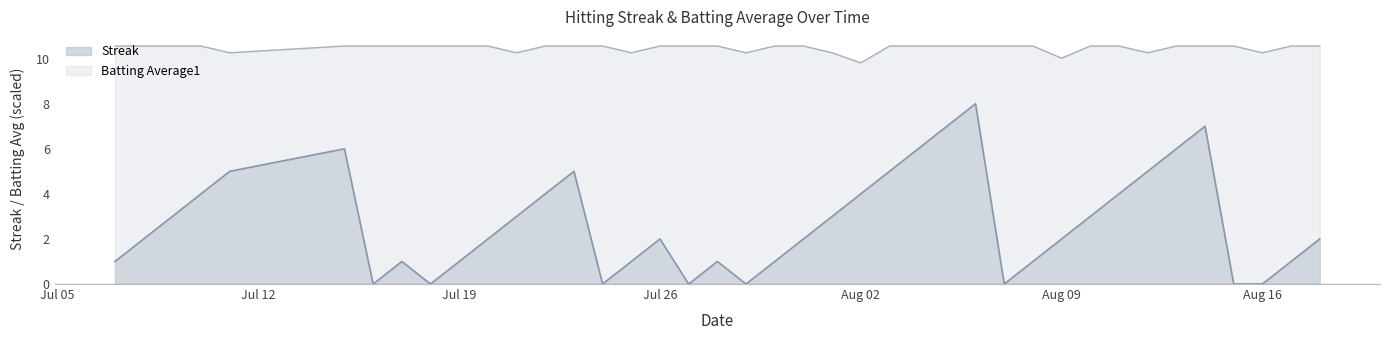

What is the label of the 9th point from the left?

2010-07-18